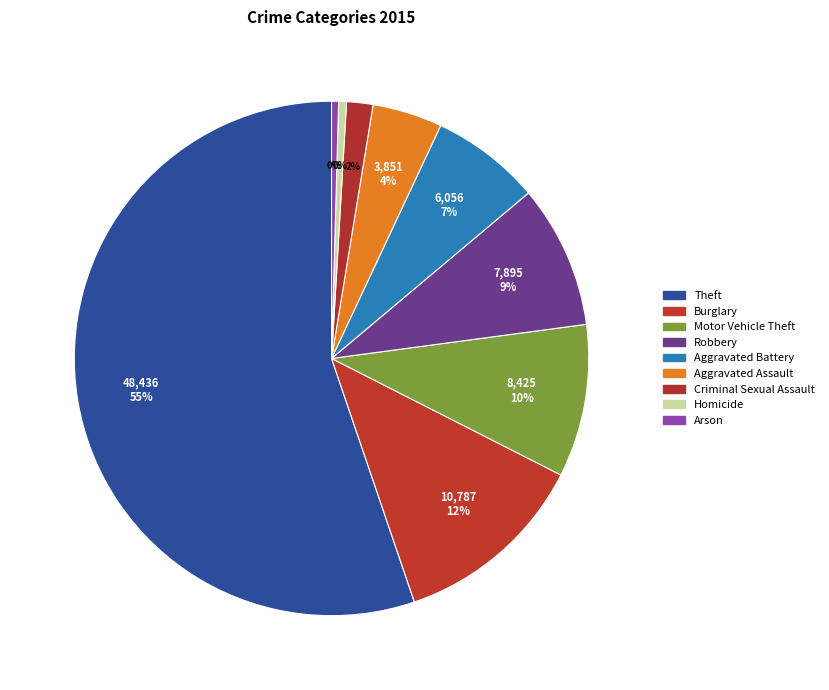

To the nearest percent, what percentage of the pie is Robbery?

9%